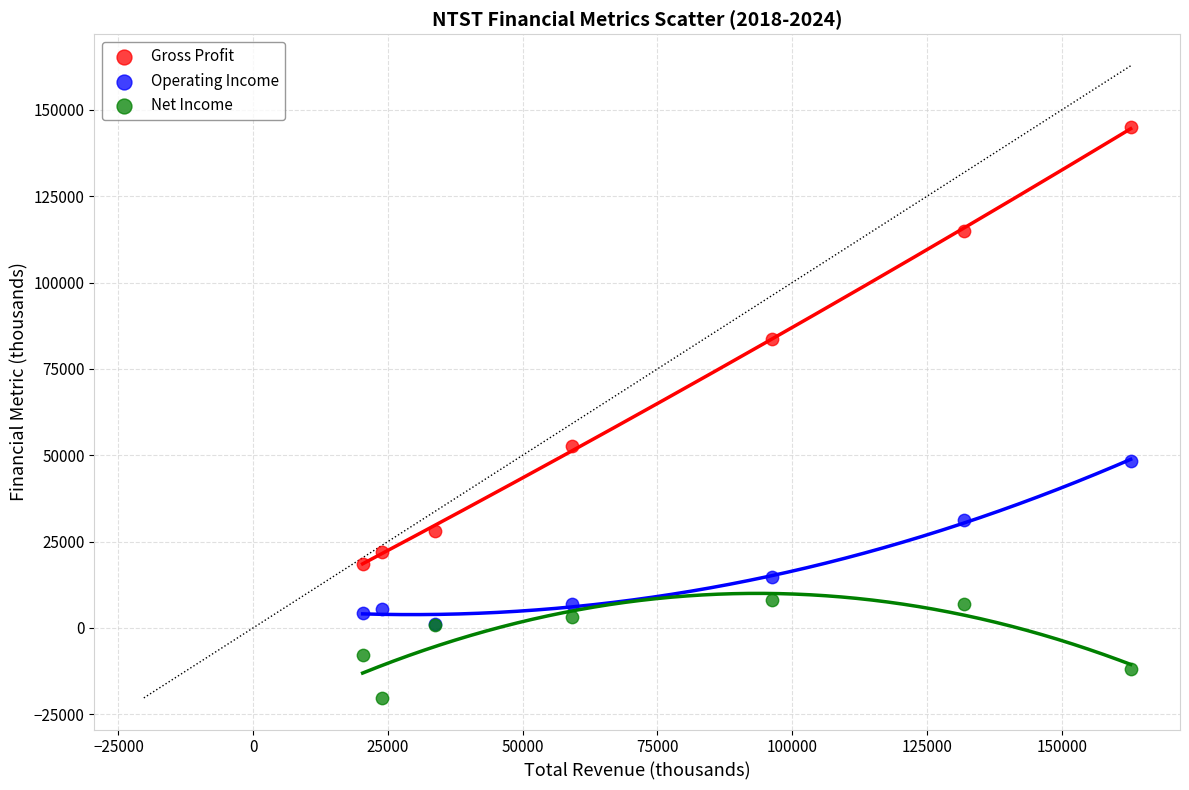

Across all series, what Y value is closest to 62350?

52600